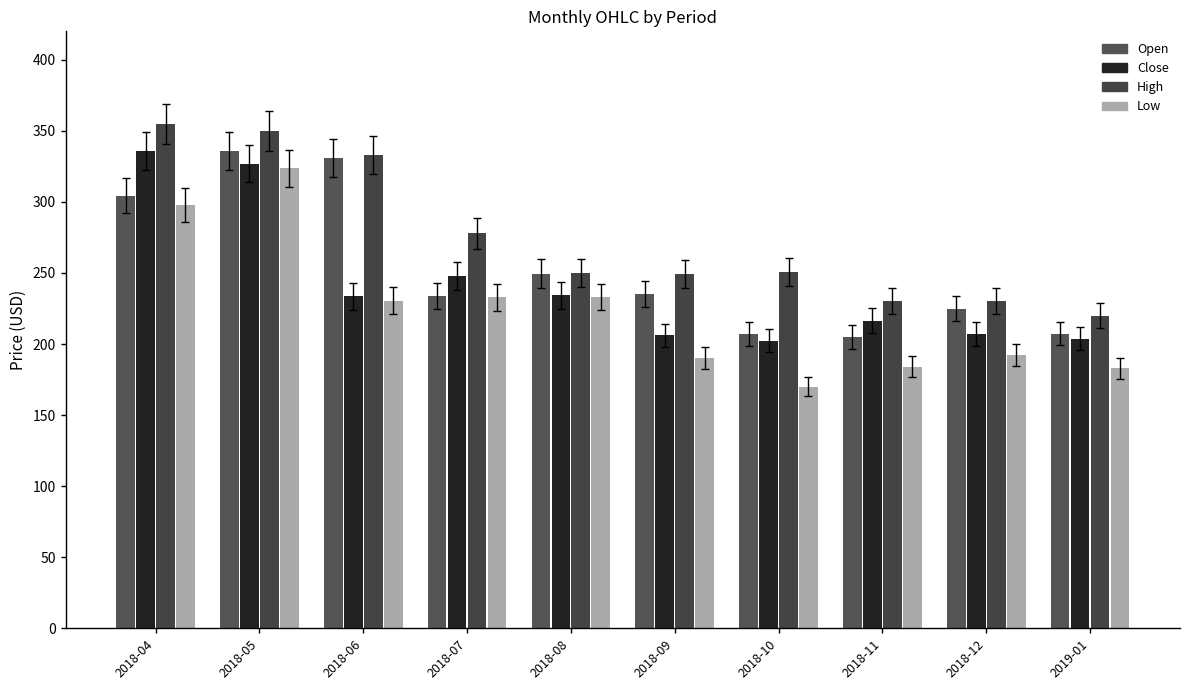

Reading left to right, transcribe all the data shown in this chart.

Open: 304.4	335.9	330.8	233.8	249.6	235.2	207.2	205.0	224.9	207.3
Close: 335.9	326.8	233.6	248.0	234.2	206.2	202.3	216.4	206.9	203.8
High: 355.0	350.0	333.0	277.8	250.0	249.3	250.5	230.0	230.0	220.0
Low: 298.0	323.6	230.6	232.8	233.0	190.0	170.0	184.0	192.1	183.0